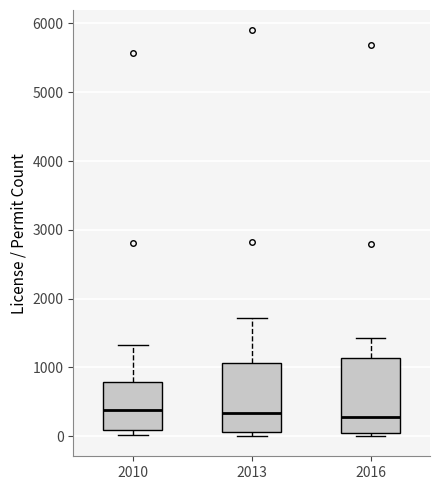

Reading left to right, read every box against the y-axis: the position of its median line, the range the box covers, and the ends of its whiskers. The values are not printed on the chart, so give them approximately, as read against the axis.

2010: median 400, box 100 to 800, whiskers 0 to 1300
2013: median 300, box 100 to 1100, whiskers 0 to 1700
2016: median 300, box 0 to 1100, whiskers 0 (just below the box's lower edge) to 1400